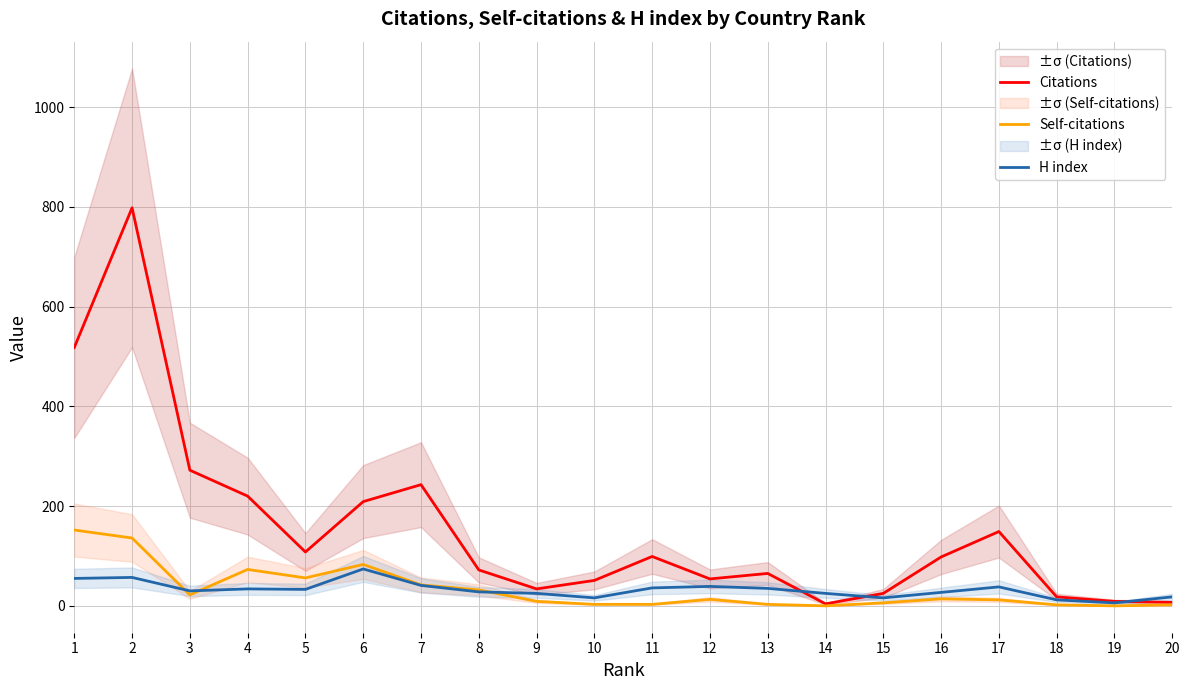

After their last crossing, which series has the higher values: Citations or H index?

H index